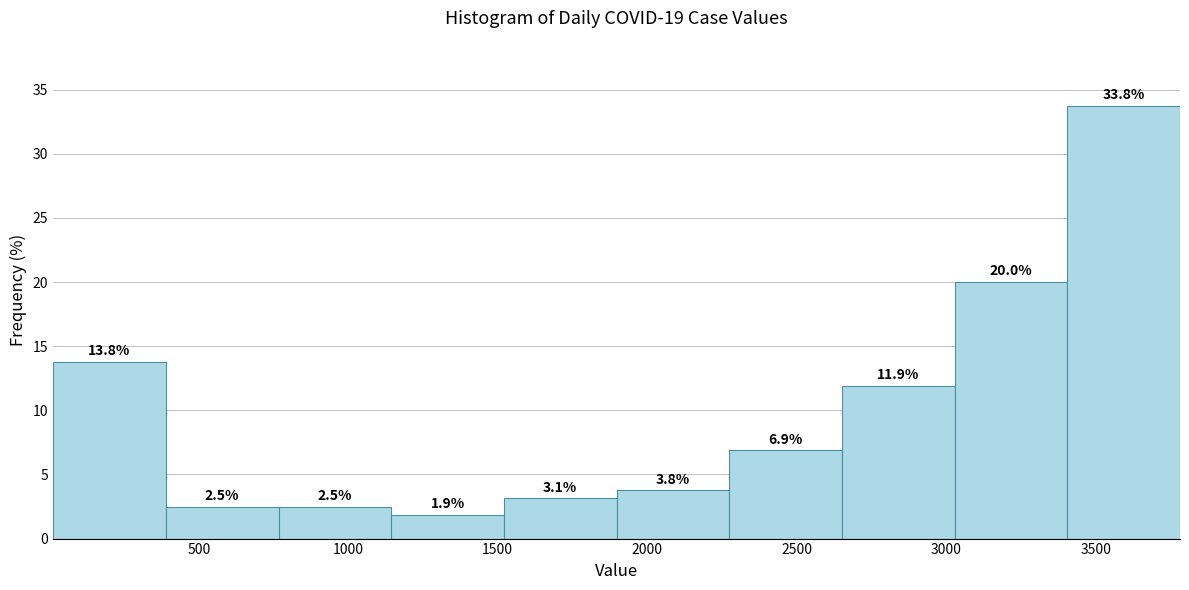

Reading left to right, list every bar in this chart as the range it spans on the x-axis followed by its height. The bar edges are not printed on the chart, so give them approximately, as read against the axis.

0 to 400: 13.8
400 to 750: 2.5
750 to 1150: 2.5
1150 to 1500: 1.9
1500 to 1900: 3.1
1900 to 2250: 3.8
2250 to 2650: 6.9
2650 to 3050: 11.9
3050 to 3400: 20.0
3400 to 3800: 33.8